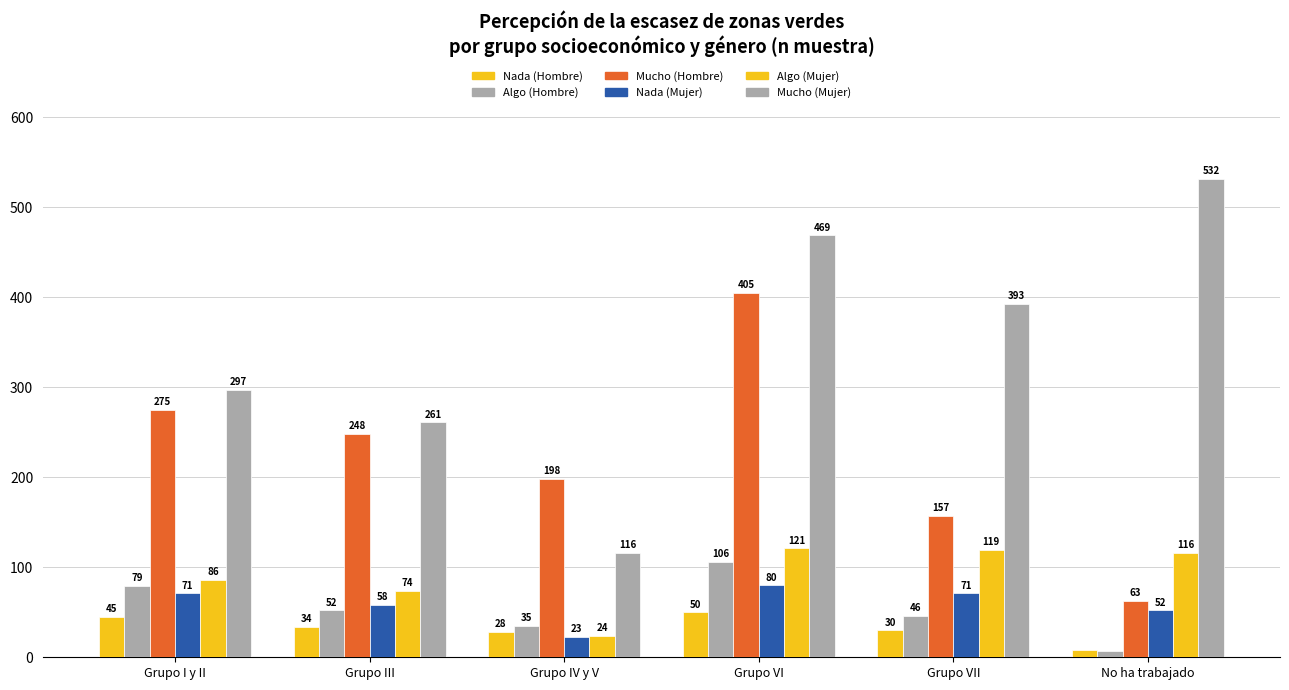

Reading left to right, transcribe all the data shown in this chart.

Nada (Hombre): Grupo I y II=45	Grupo III=34	Grupo IV y V=28	Grupo VI=50	Grupo VII=30	No ha trabajado=8
Algo (Hombre): Grupo I y II=79	Grupo III=52	Grupo IV y V=35	Grupo VI=106	Grupo VII=46	No ha trabajado=7
Mucho (Hombre): Grupo I y II=275	Grupo III=248	Grupo IV y V=198	Grupo VI=405	Grupo VII=157	No ha trabajado=63
Nada (Mujer): Grupo I y II=71	Grupo III=58	Grupo IV y V=23	Grupo VI=80	Grupo VII=71	No ha trabajado=52
Algo (Mujer): Grupo I y II=86	Grupo III=74	Grupo IV y V=24	Grupo VI=121	Grupo VII=119	No ha trabajado=116
Mucho (Mujer): Grupo I y II=297	Grupo III=261	Grupo IV y V=116	Grupo VI=469	Grupo VII=393	No ha trabajado=532